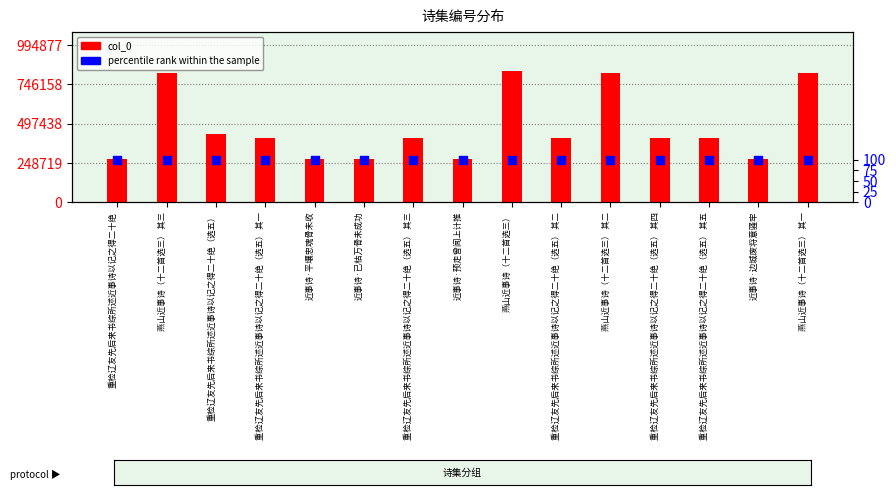

What are all the series names shown in the legend?

col_0, percentile rank within the sample